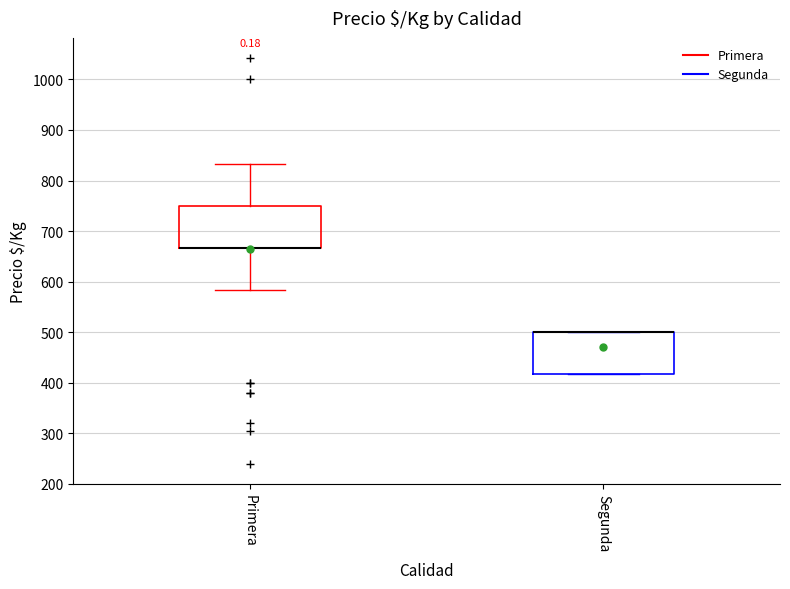

Where is the lower edge of the box for Segunda on the y-axis? The values are not printed on the chart, so give them approximately, as read against the axis.

420